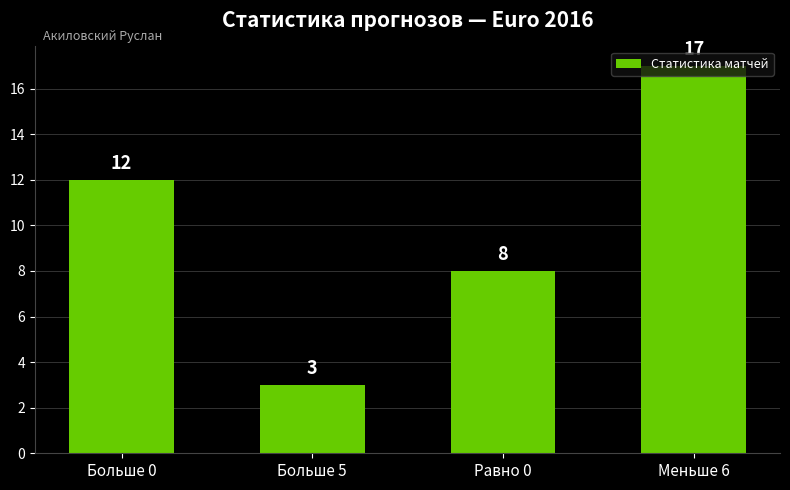

What is the change in value from Больше 5 to Меньше 6?

+14